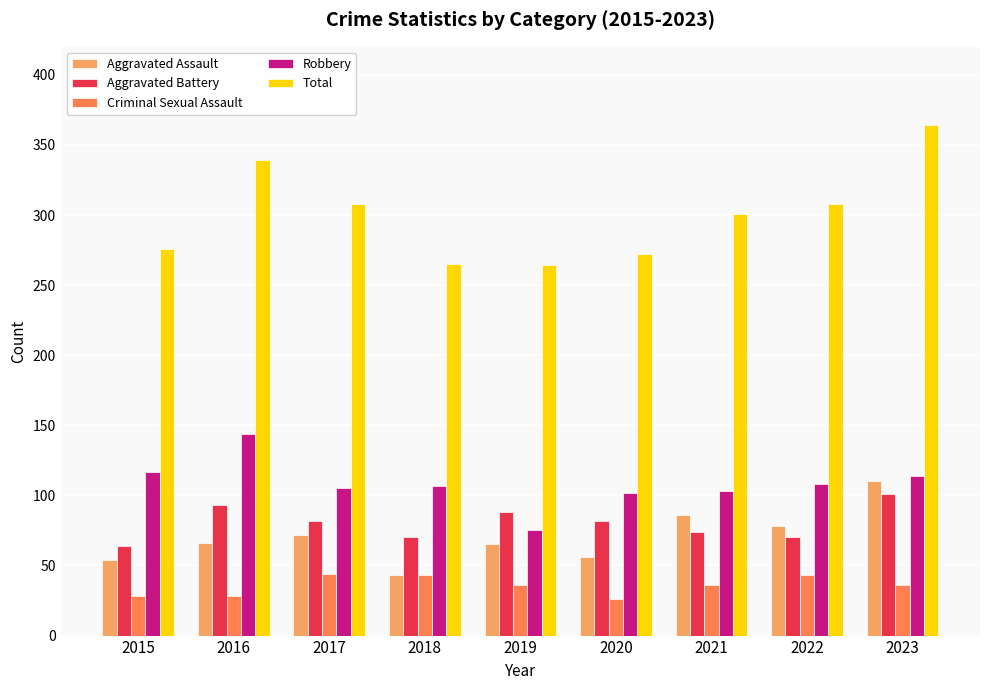

What is the value of the Robbery bar at the 9th from the left?

114